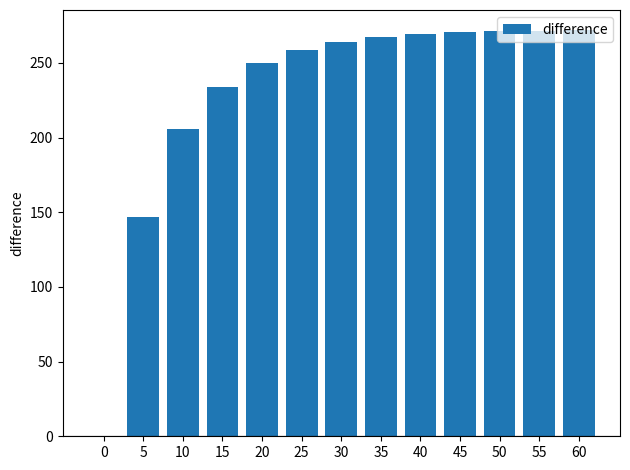

True or false: the data shows 108.3 at 25.

False